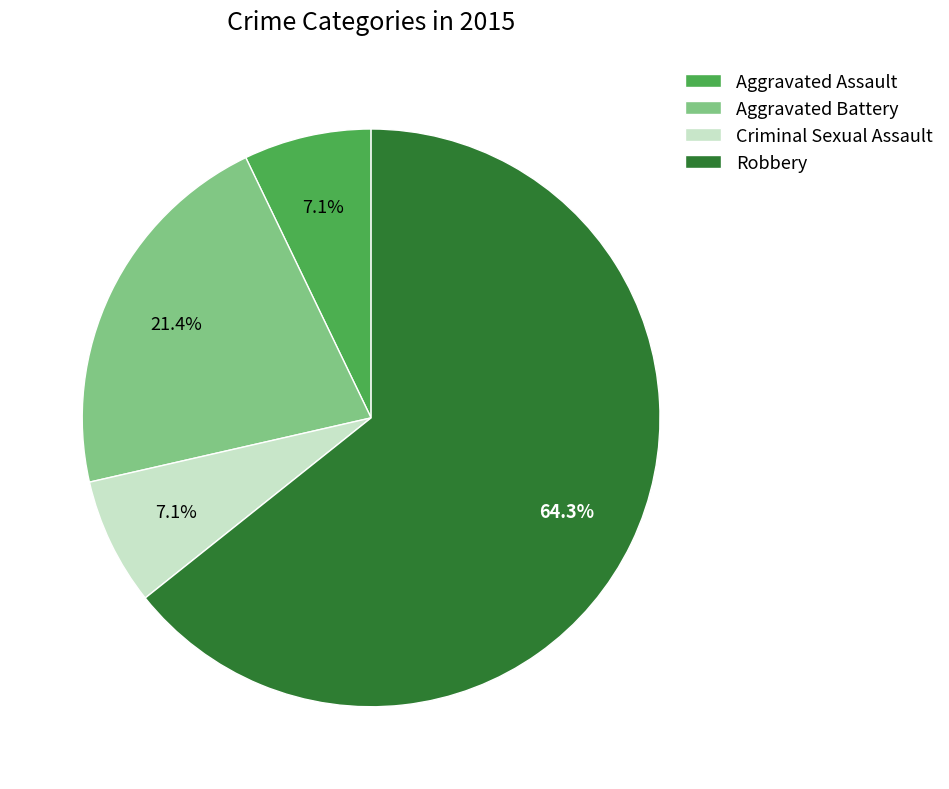

What is the largest slice in the pie chart?

Robbery